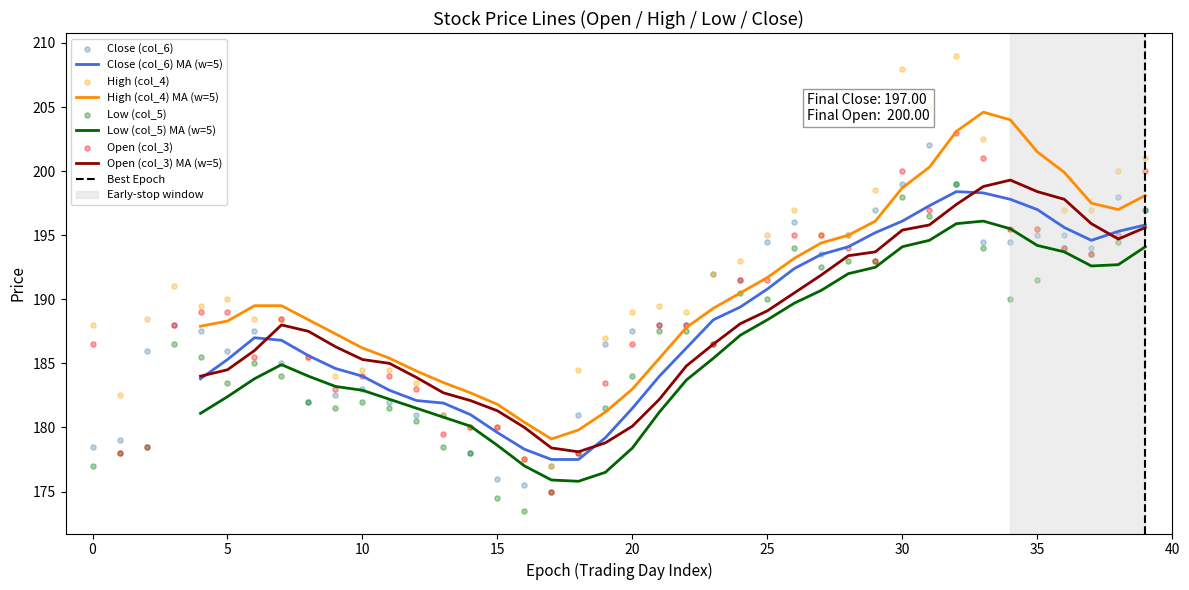

True or false: Close (col_6) MA (w=5) and High (col_4) MA (w=5) cross at least once.

False